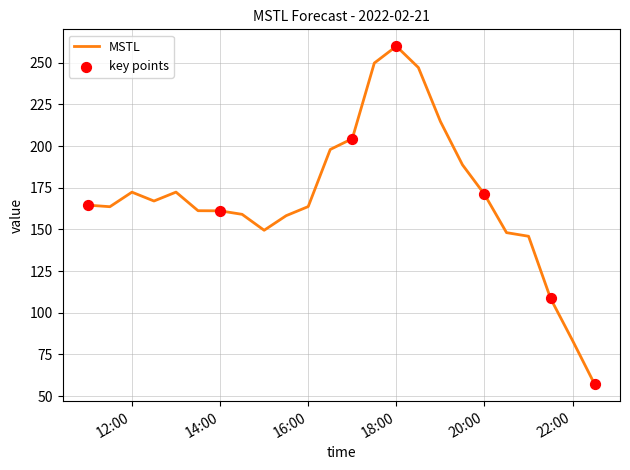

What is the difference between the maximum and minimum values?

202.9